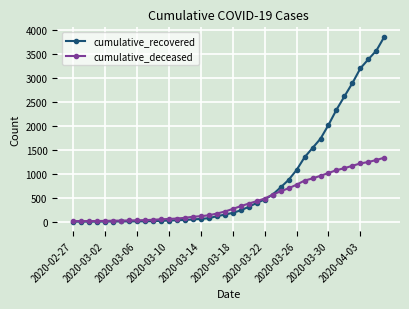

Which series has the widest spread of values?

cumulative_recovered